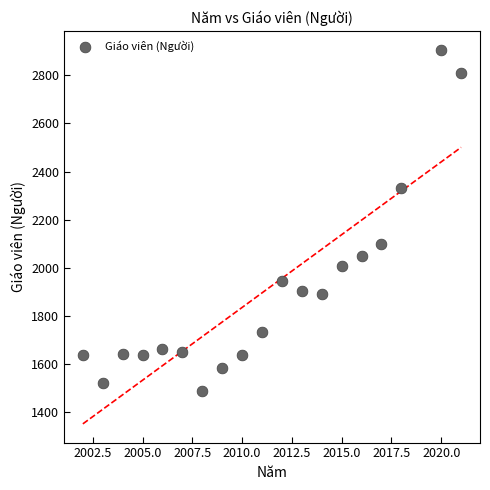

What Y value in the scatter plot is closest to 2198?

2100